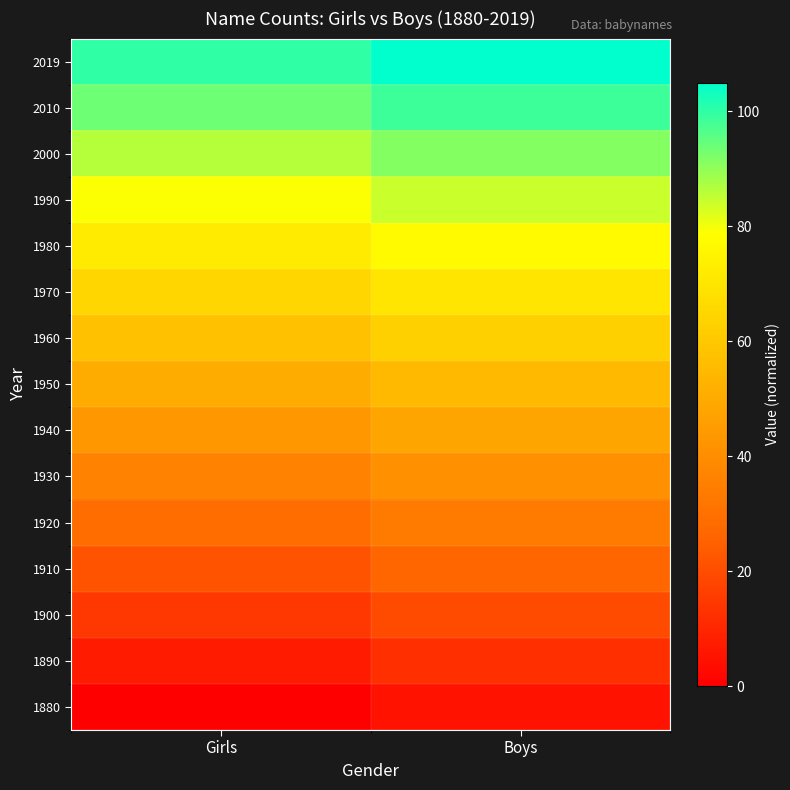

What is the total value across all series at Boys?

829.7